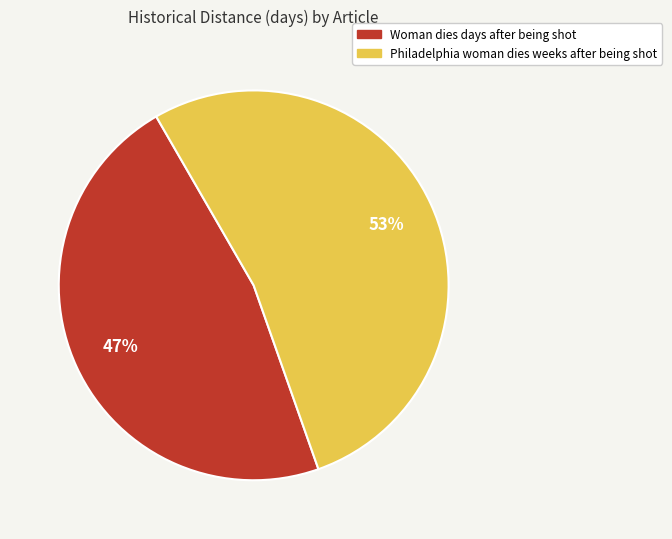

Approximately how many times larger is the value at Woman dies days after being shot compared to Philadelphia woman dies weeks after being shot?

0.9